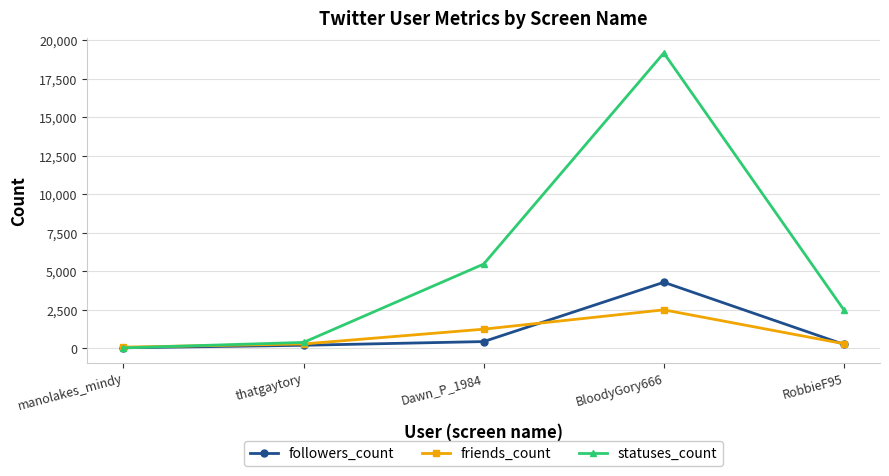

How many lines are shown in the chart?

3